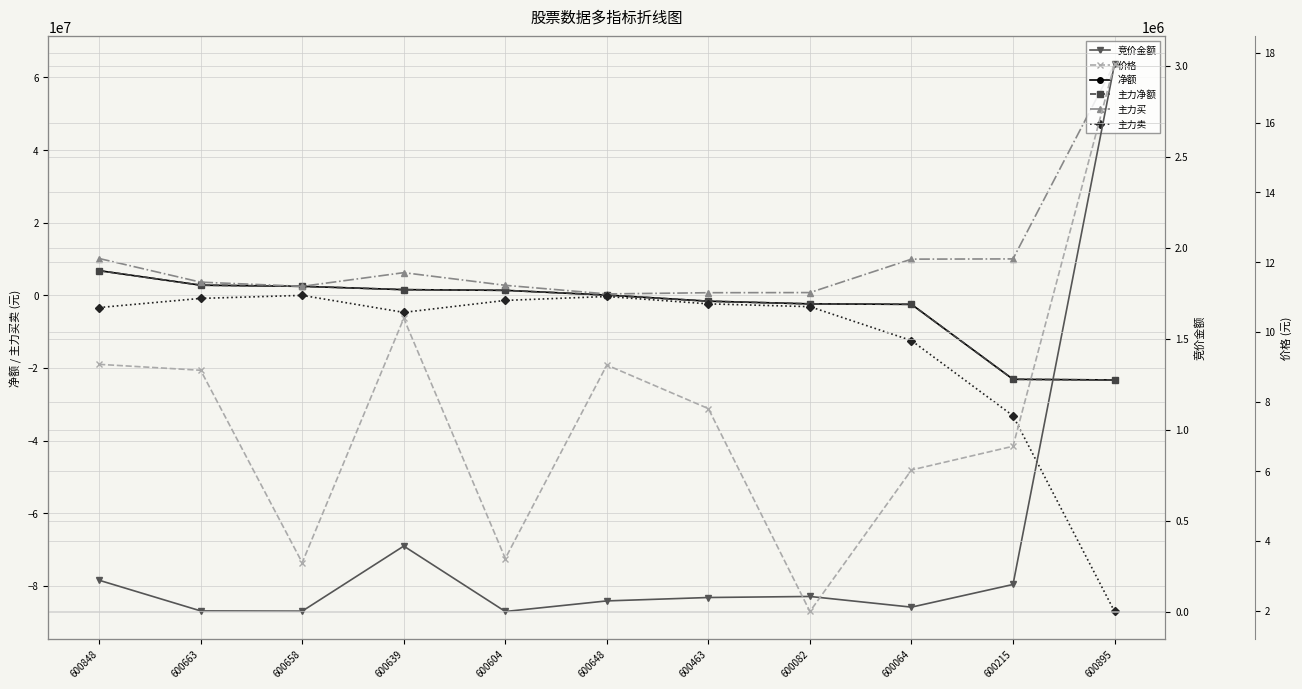

How many interior local valleys does the 竞价金额 series have?

3